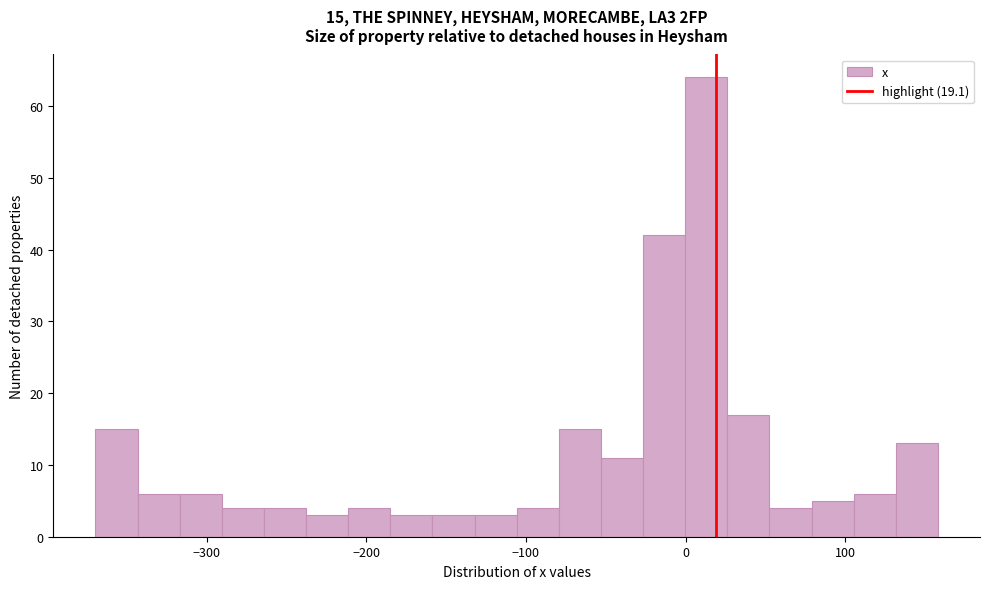

Around what value on the x-axis is the tallest bar? Give the approximate position of its centre, as read against the axis.

10